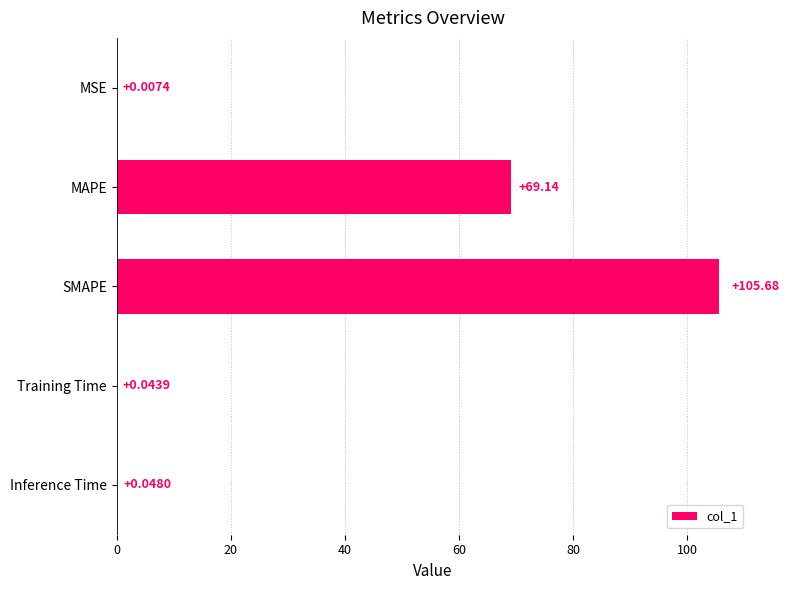

Which category has the highest value across all series?

SMAPE